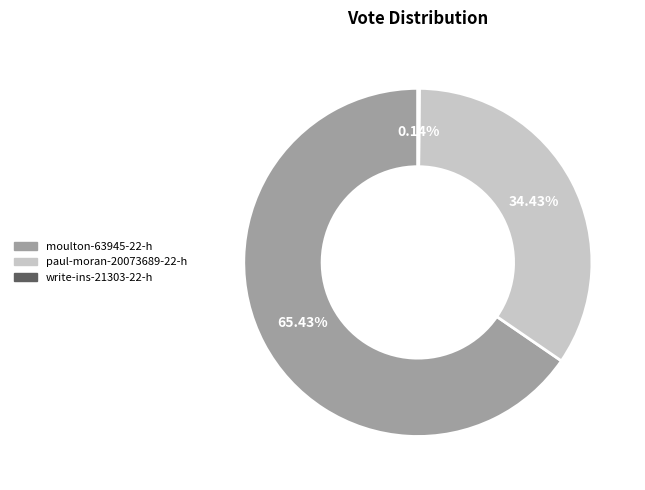

Is the sum of moulton-63945-22-h and paul-moran-20073689-22-h greater than half?

Yes